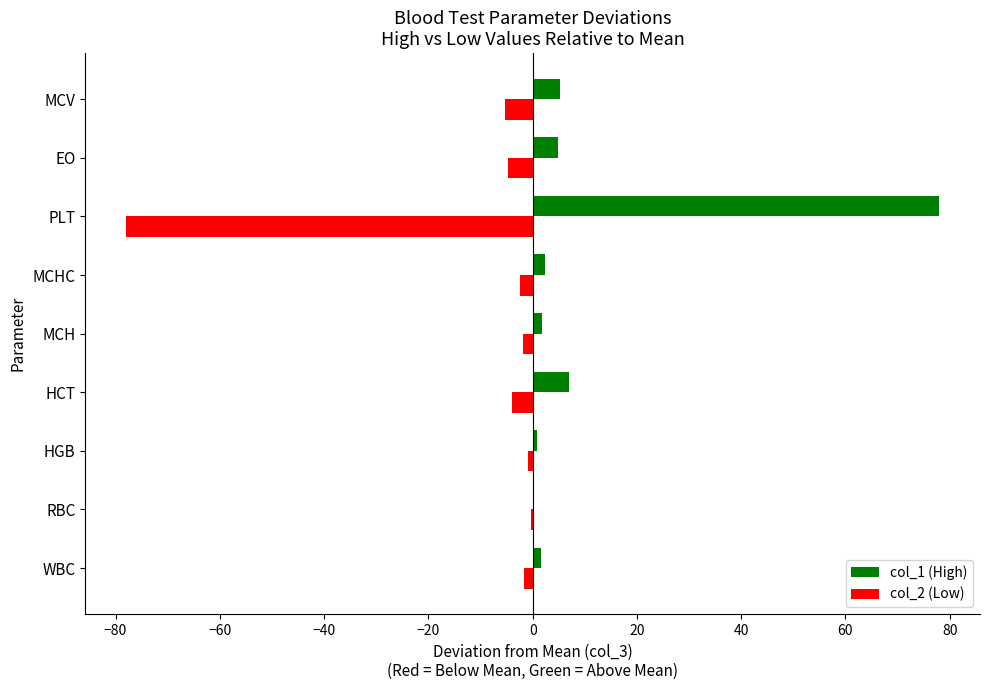

The col_1 (High) series shows 78.0 at PLT. True or false?

True